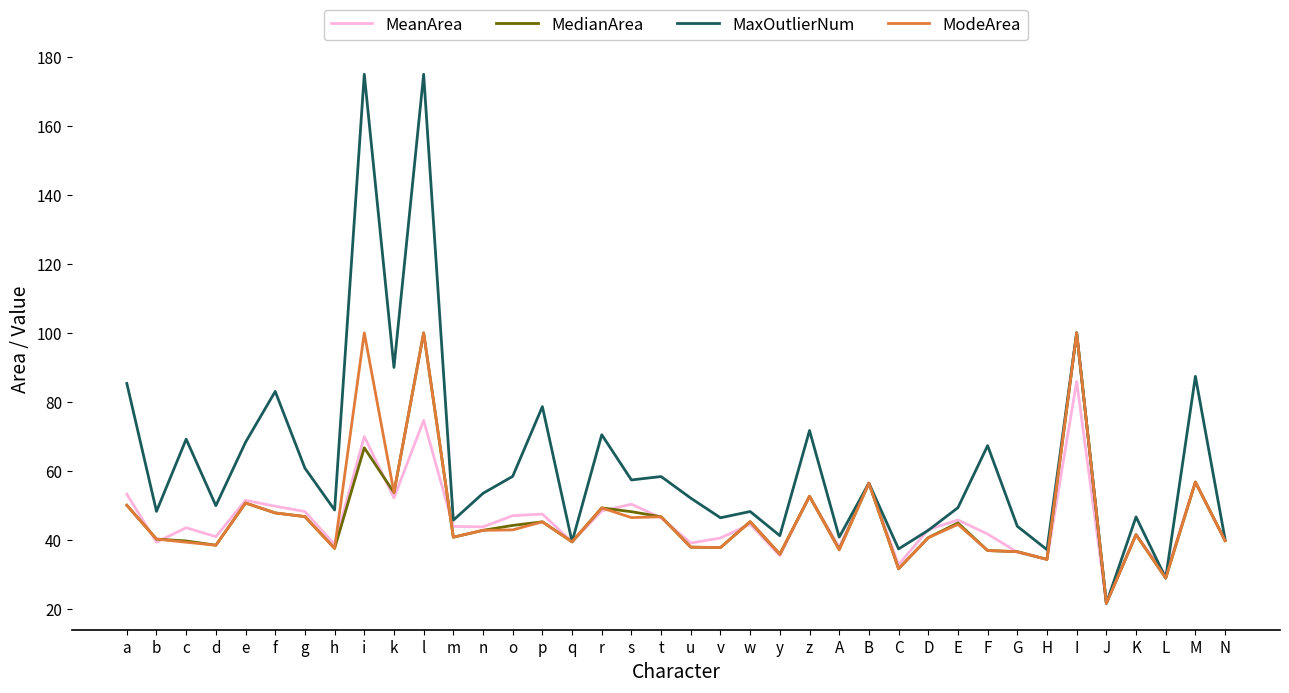

At which label does MedianArea first exceed 42?

a